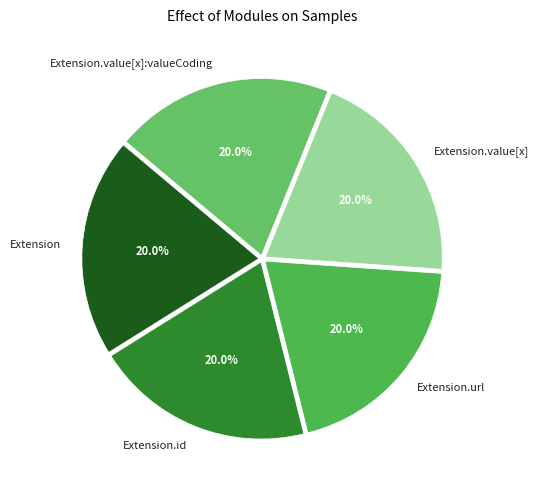

Count the number of slices in the pie.

5